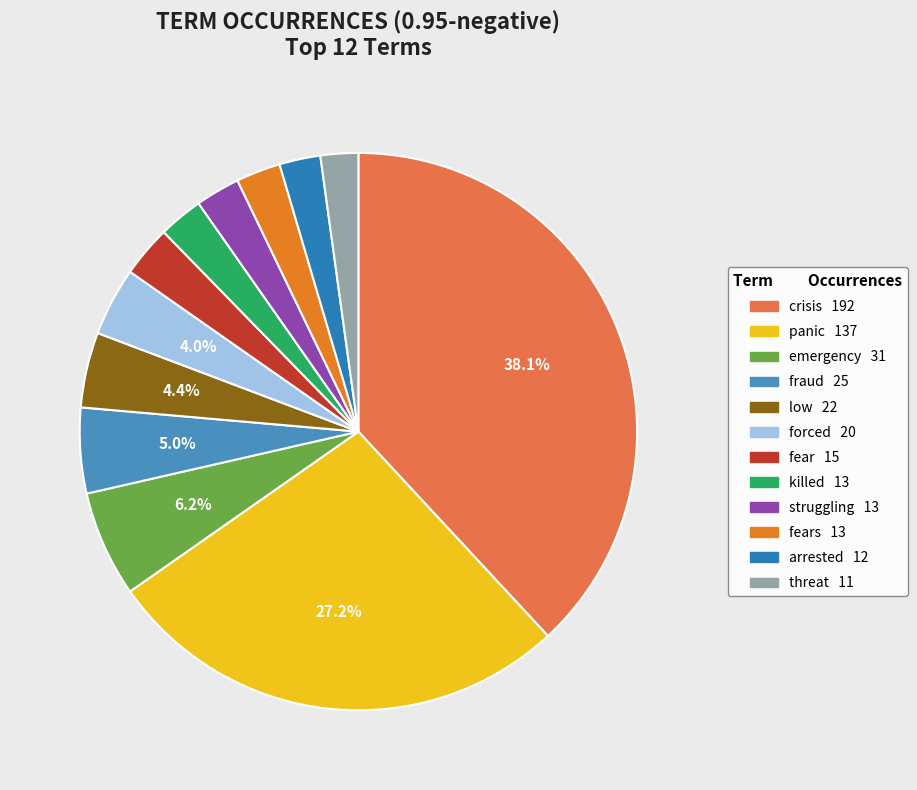

How many slices are in this pie chart?

12